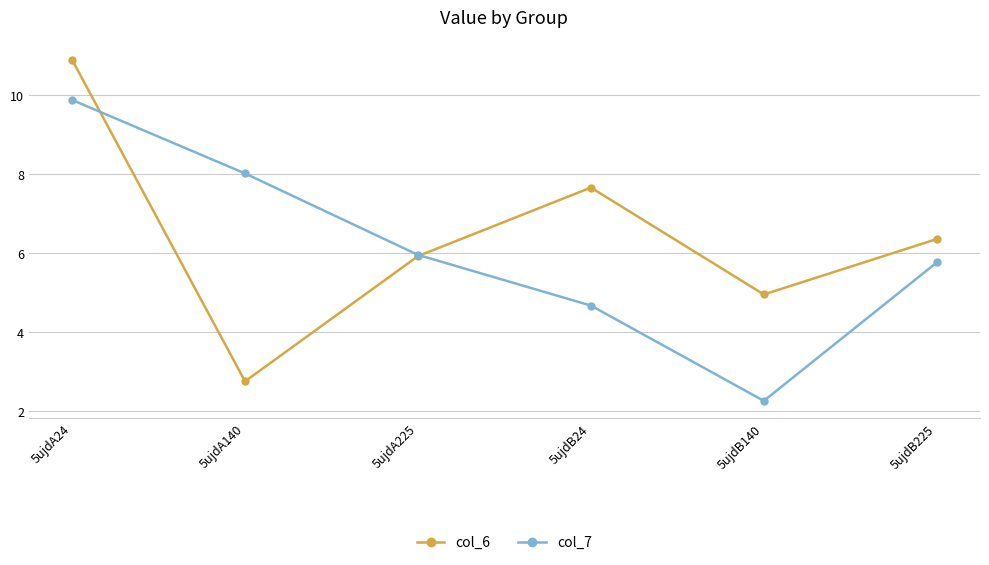

How many categories are shown in the chart?

6